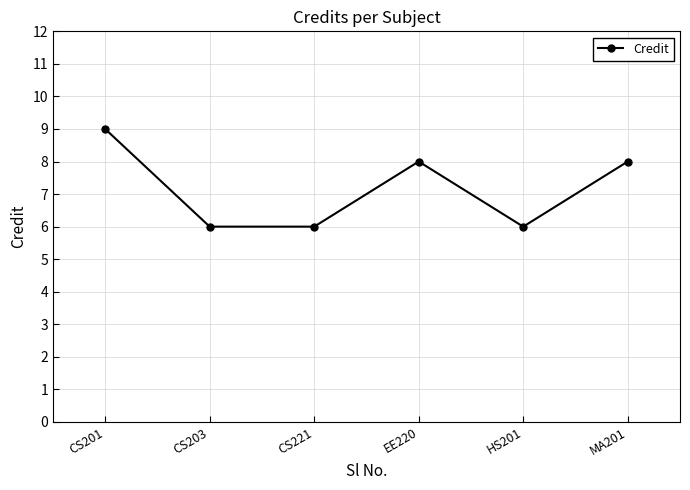

How many lines are shown in the chart?

1